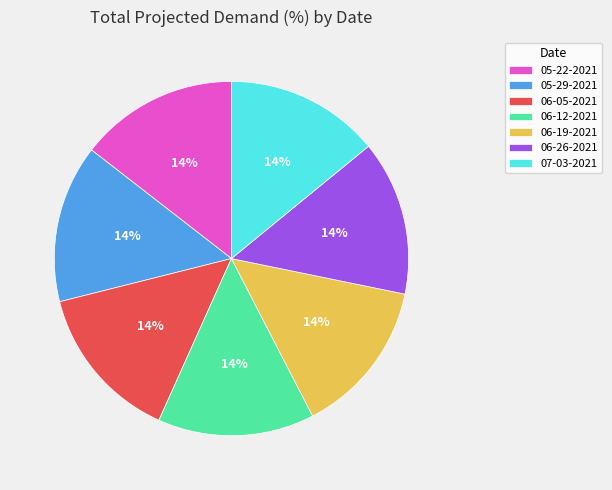

Count the number of slices in the pie.

7